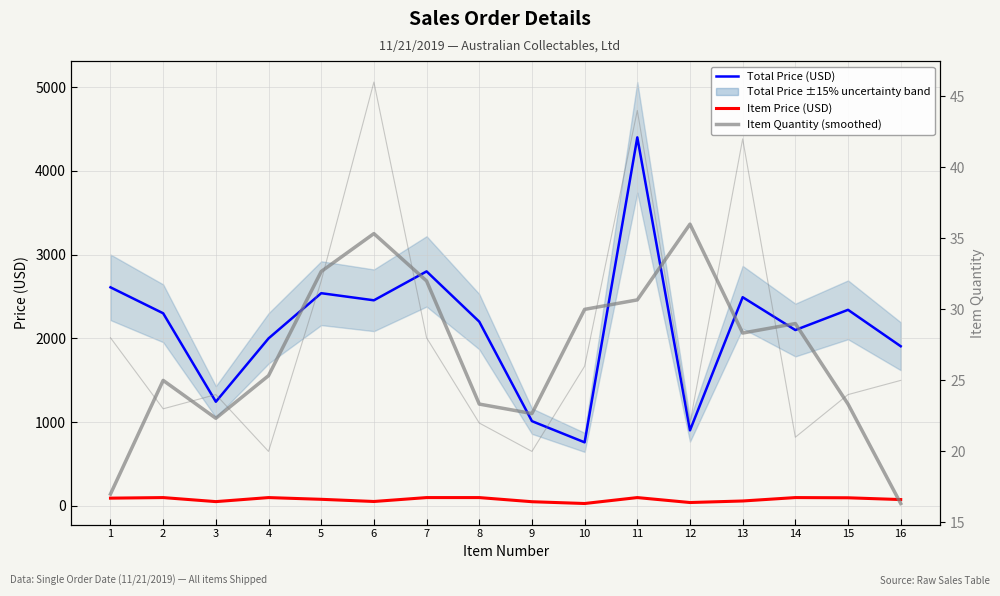

Which category has the lowest value in the Total Price (USD) series?

10